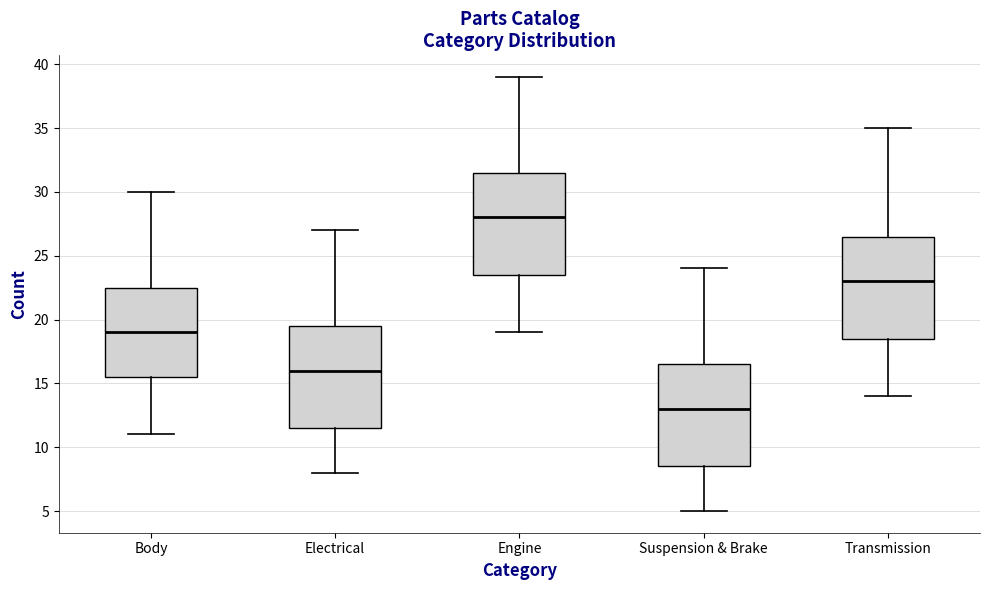

Reading left to right, transcribe this box plot: for each box, give where its median line is, the range the box spans, and where its two whiskers end, as read against the y-axis. The values are not printed on the chart, so give them approximately, as read against the axis.

Body: median 19.0, box 15.5 to 22.5, whiskers 11.0 to 30.0
Electrical: median 16.0, box 11.5 to 19.5, whiskers 8.0 to 27.0
Engine: median 28.0, box 23.5 to 31.5, whiskers 19.0 to 39.0
Suspension & Brake: median 13.0, box 8.5 to 16.5, whiskers 5.0 to 24.0
Transmission: median 23.0, box 18.5 to 26.5, whiskers 14.0 to 35.0